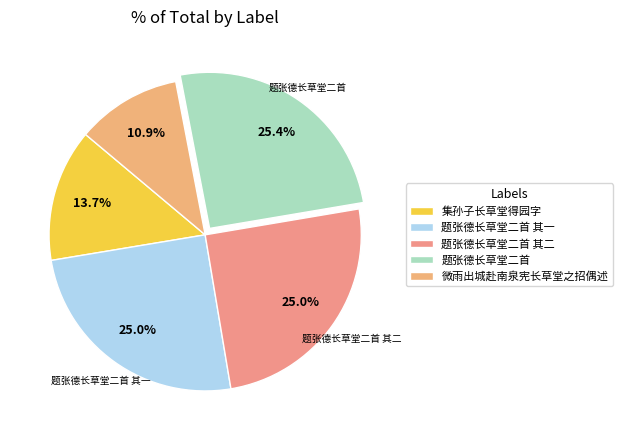

What portion of the pie excludes 微雨出城赴南泉宪长草堂之招偶述?

89.1%